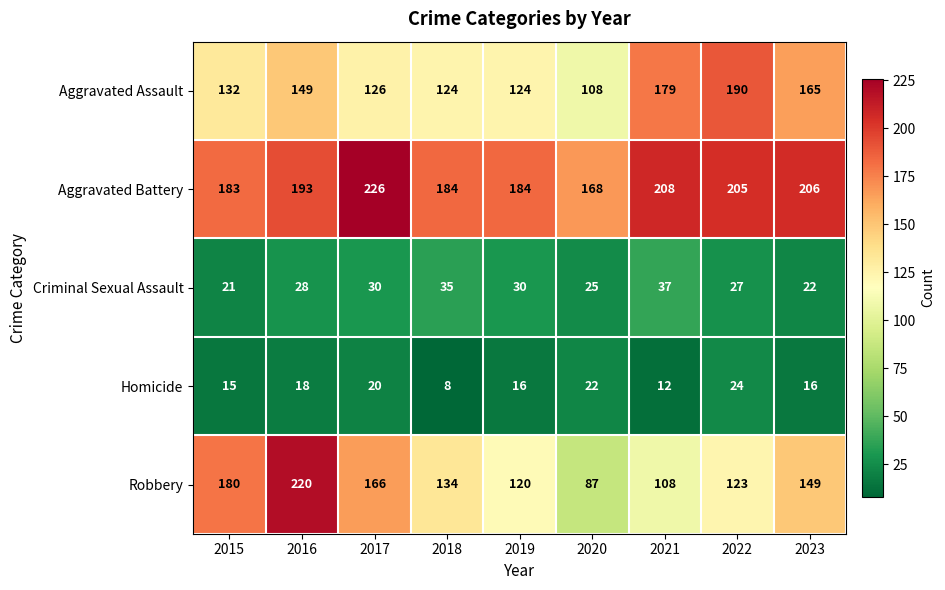

How many Criminal Sexual Assault values are between 25 and 30?

5